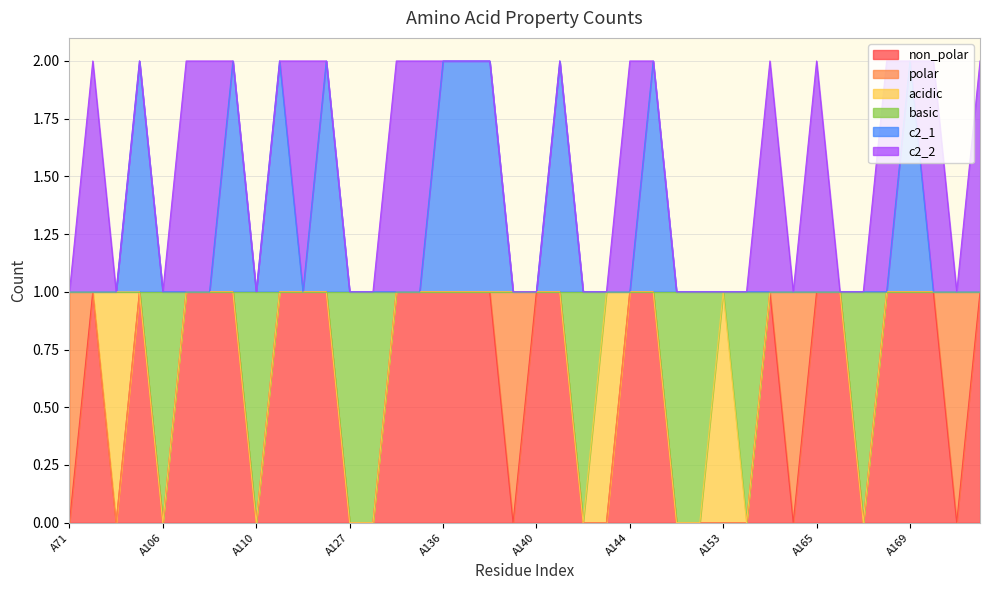

What is the maximum value shown in the chart?

2